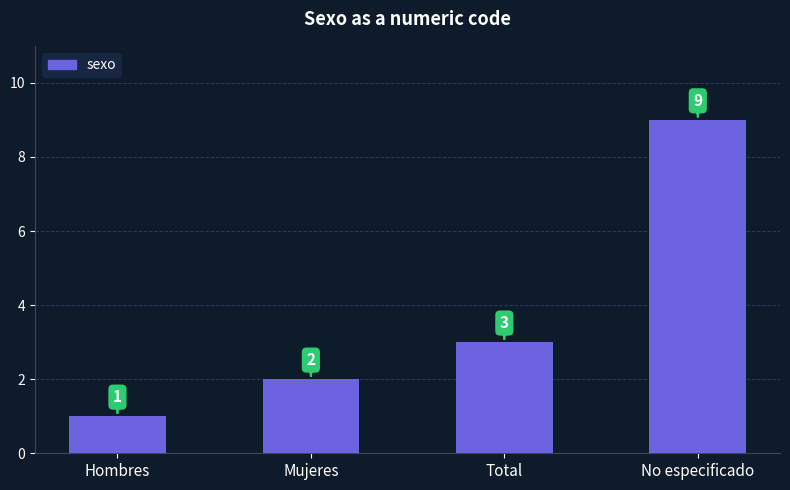

How many values are between 2 and 9?

3